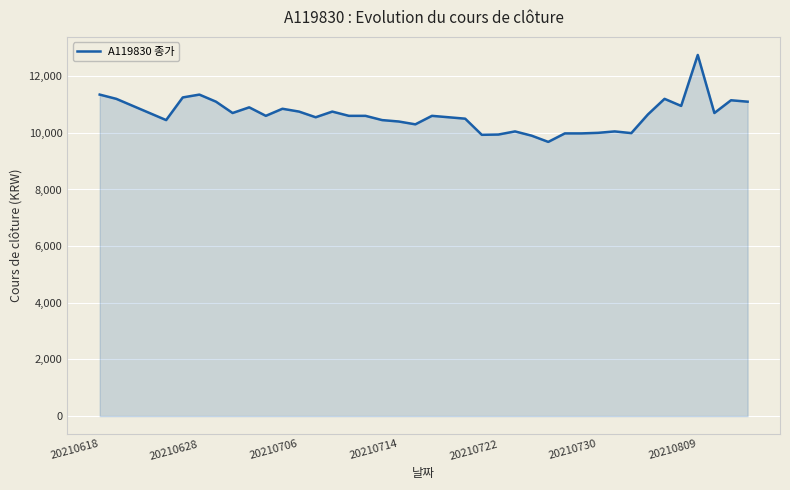

What is the difference between the maximum and minimum values?

3070